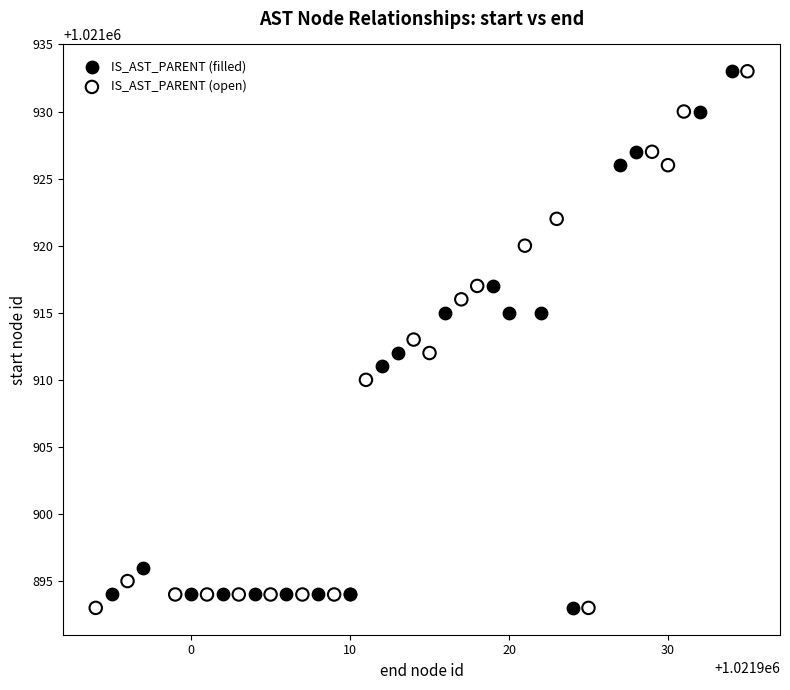

What are all the series names shown in the legend?

IS_AST_PARENT (filled), IS_AST_PARENT (open)